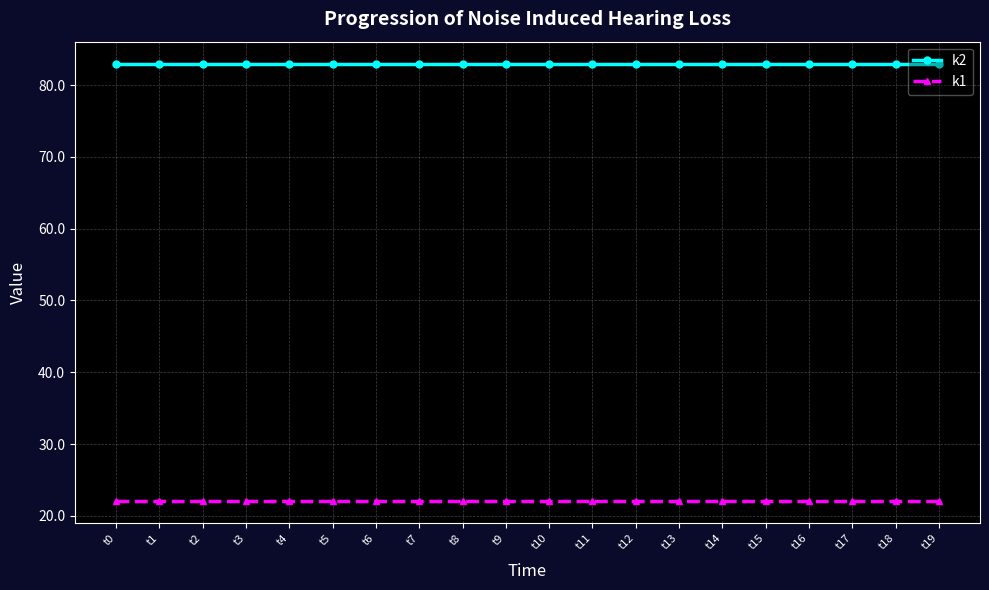

Is the value of k1 at t16 greater than the value of k2 at t16?

No